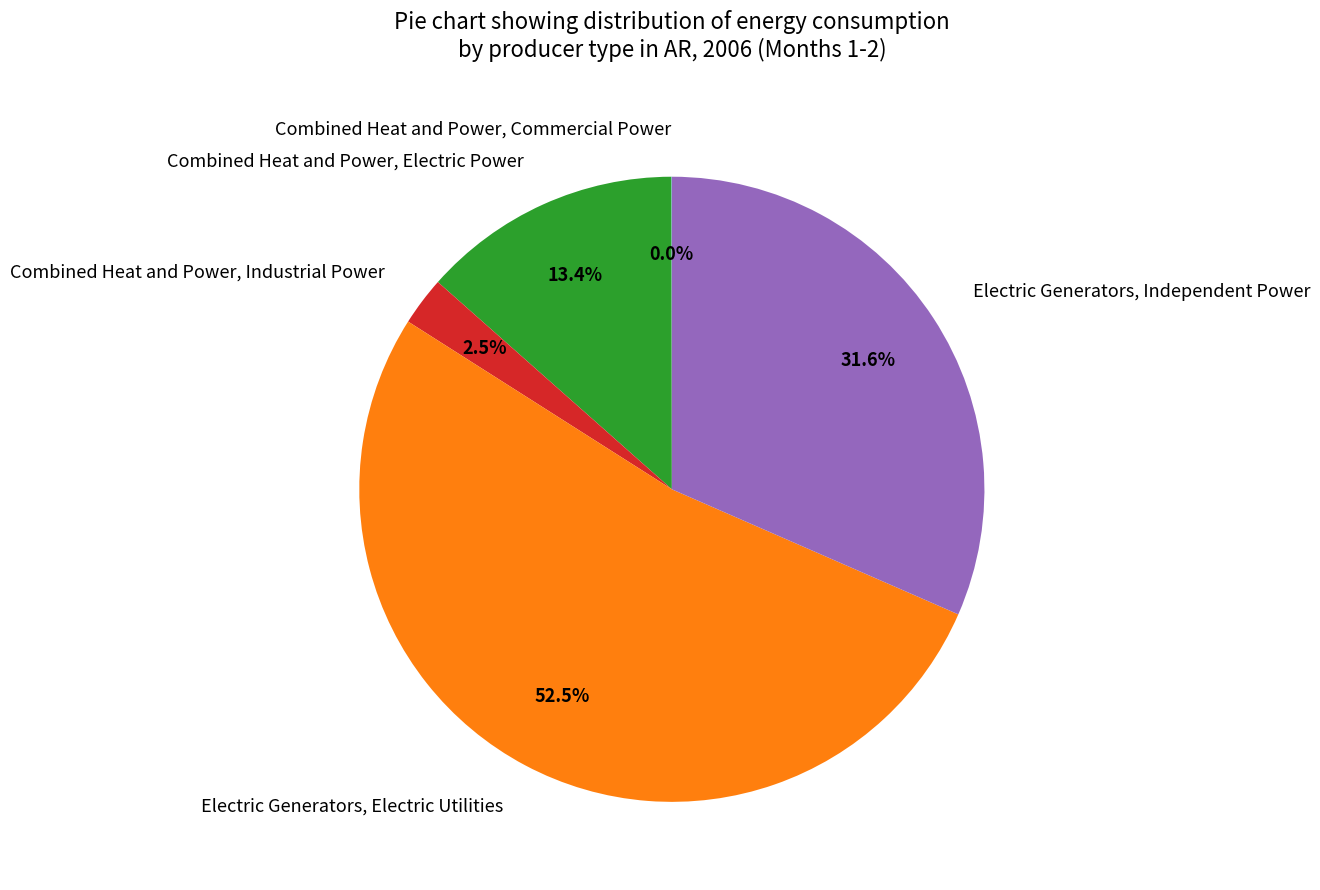

Does Electric Generators, Electric Utilities account for over 50% of the chart?

Yes